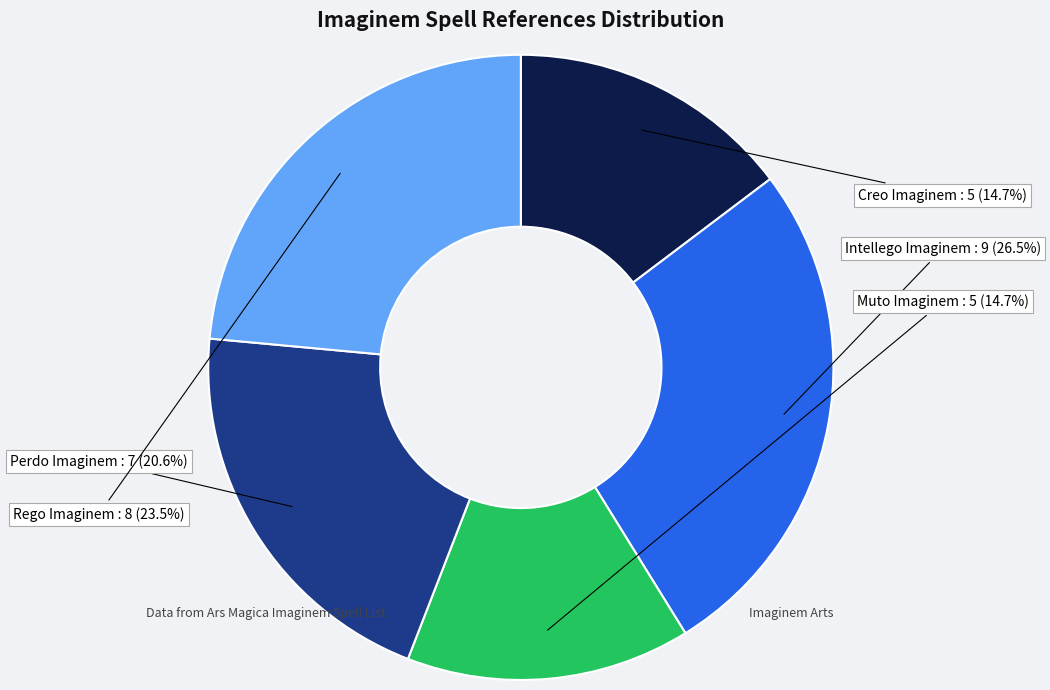

Does any single category account for the majority?

No